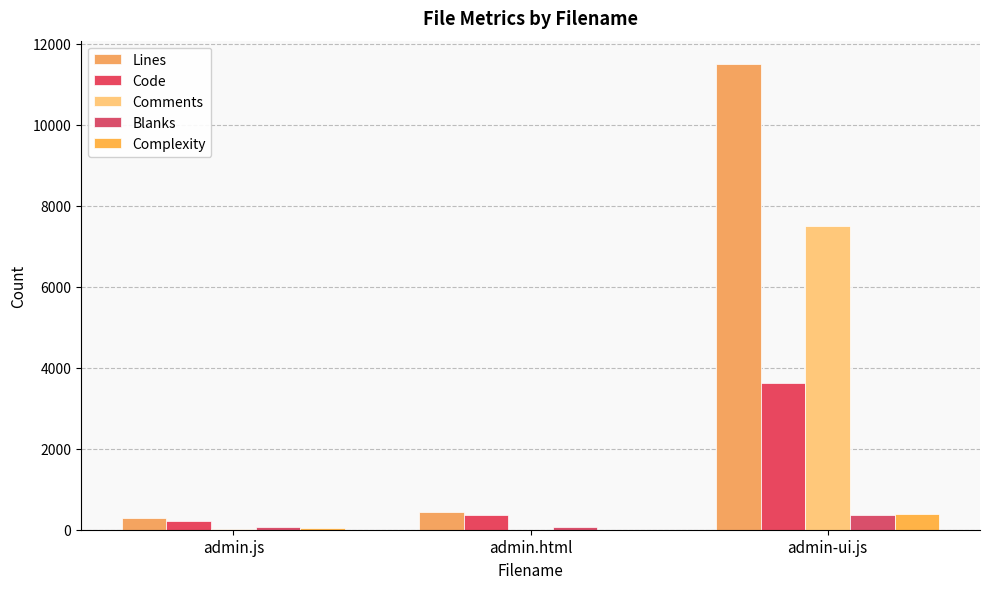

How many data points does each series have?

3